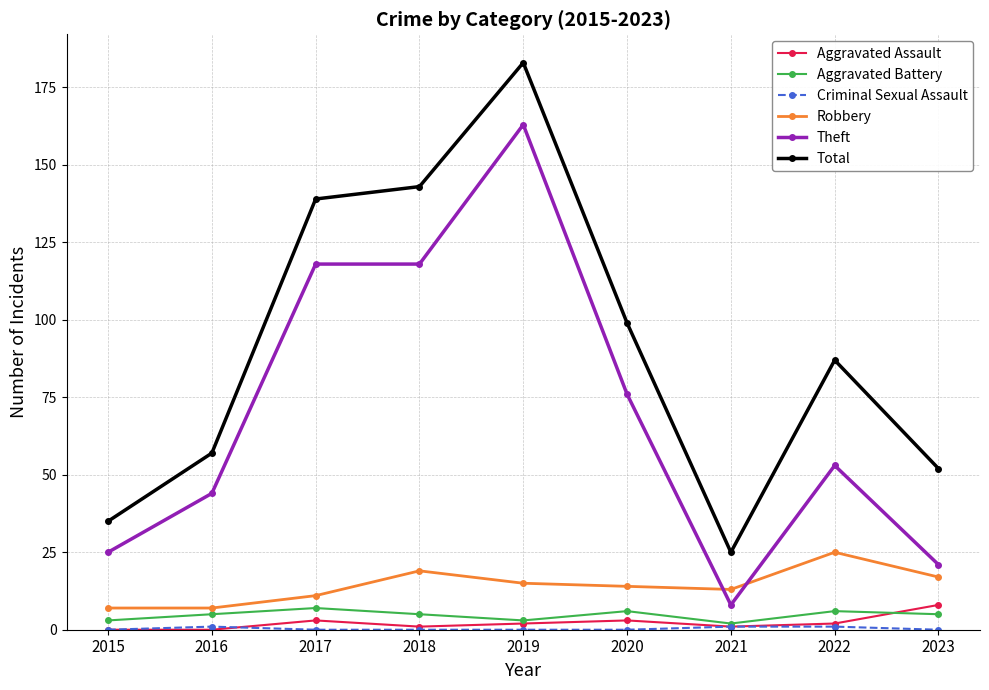

What is the greatest value displayed?

183